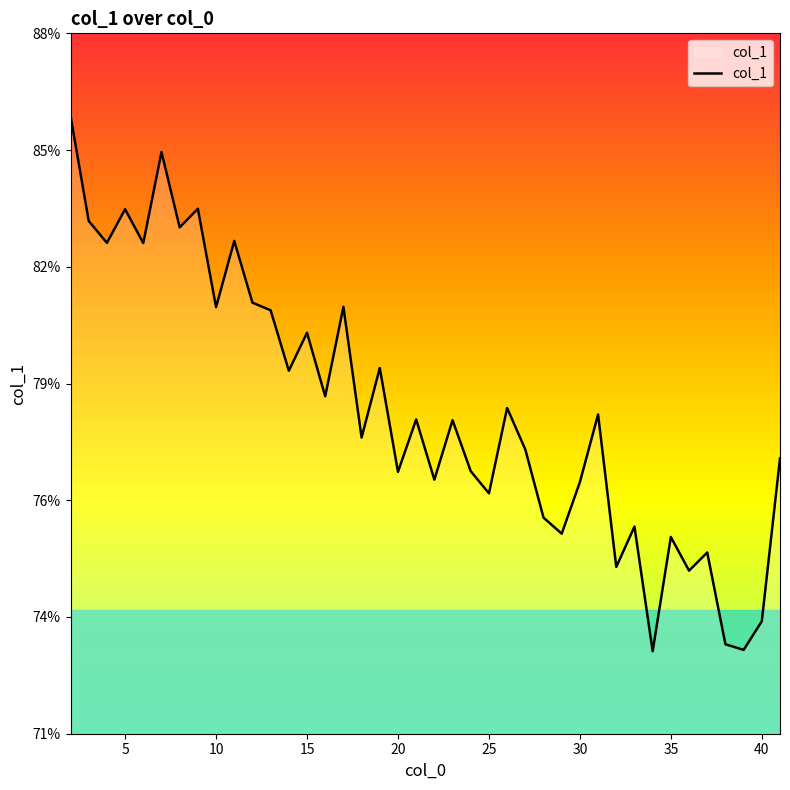

How many interior local valleys (lower than both neighbors) does the data have?

15